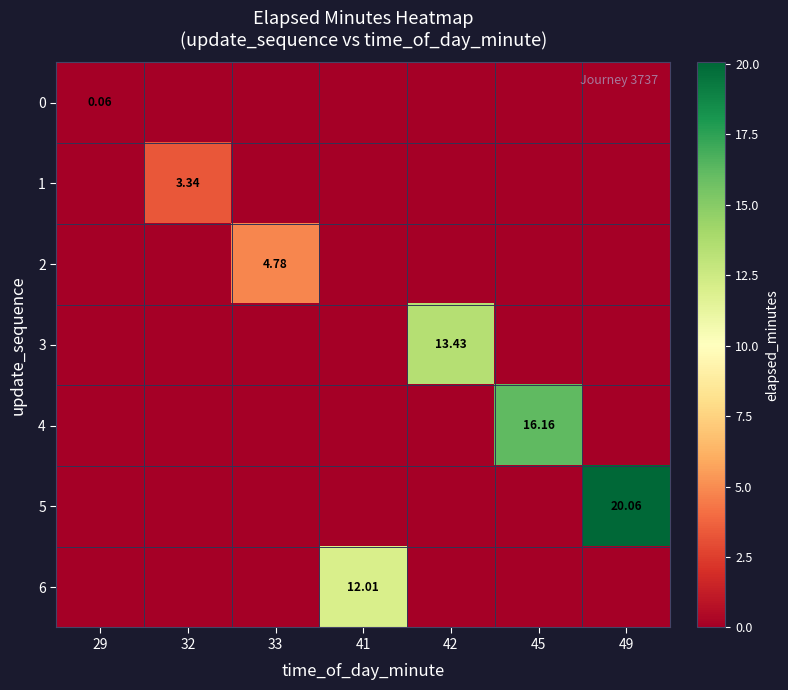

Is the value of 1 at 33 greater than the value of 0 at 33?

No